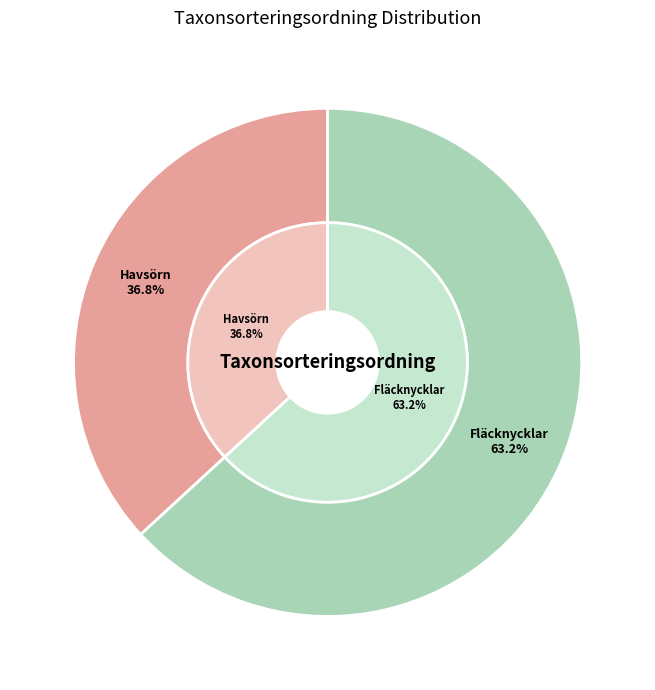

To the nearest percent, what portion does Fläcknycklar (123420072) represent?

63%